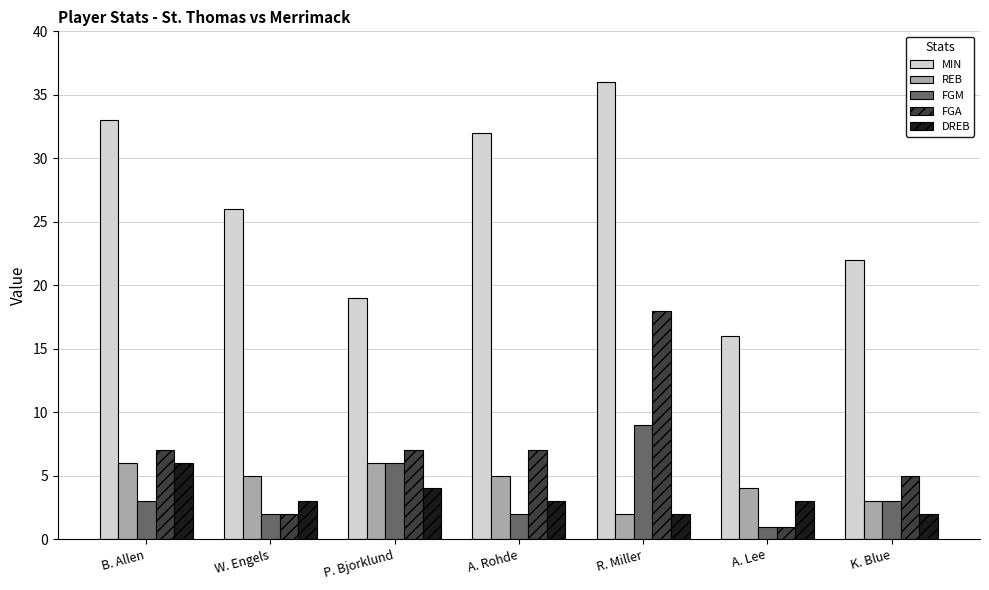

What is the total value across all series at K. Blue?

35